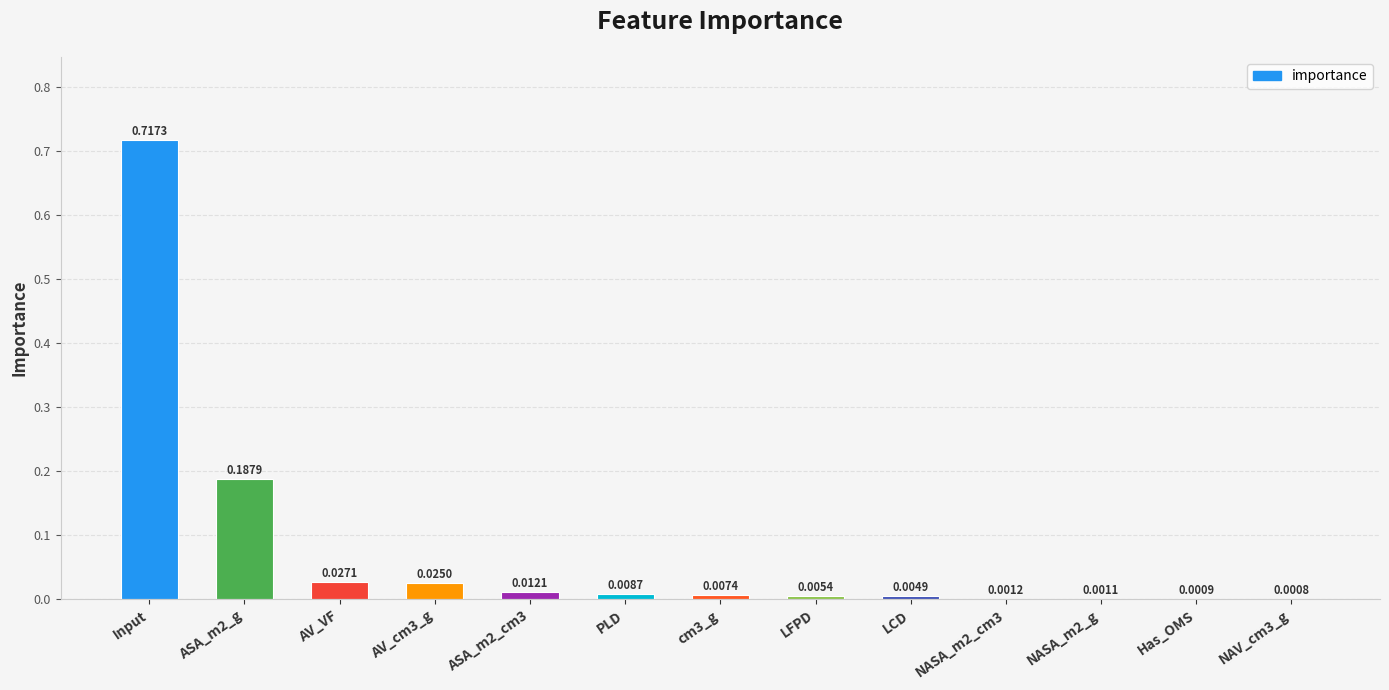

Which has a higher value, ASA_m2_cm3 or Has_OMS?

ASA_m2_cm3